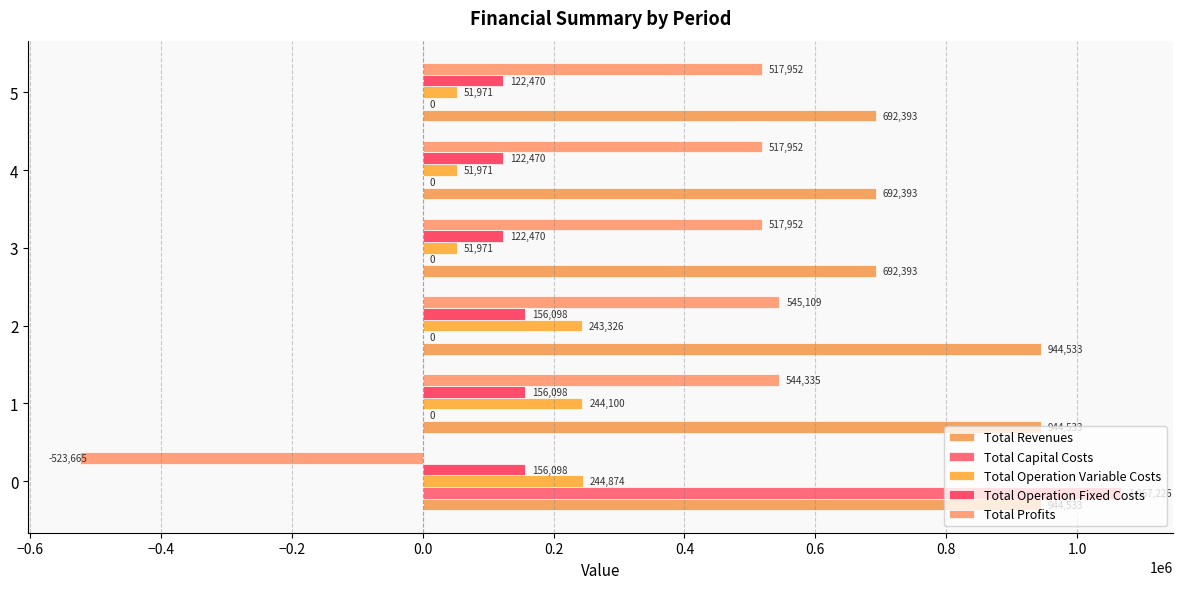

Count the number of data series in this chart.

5